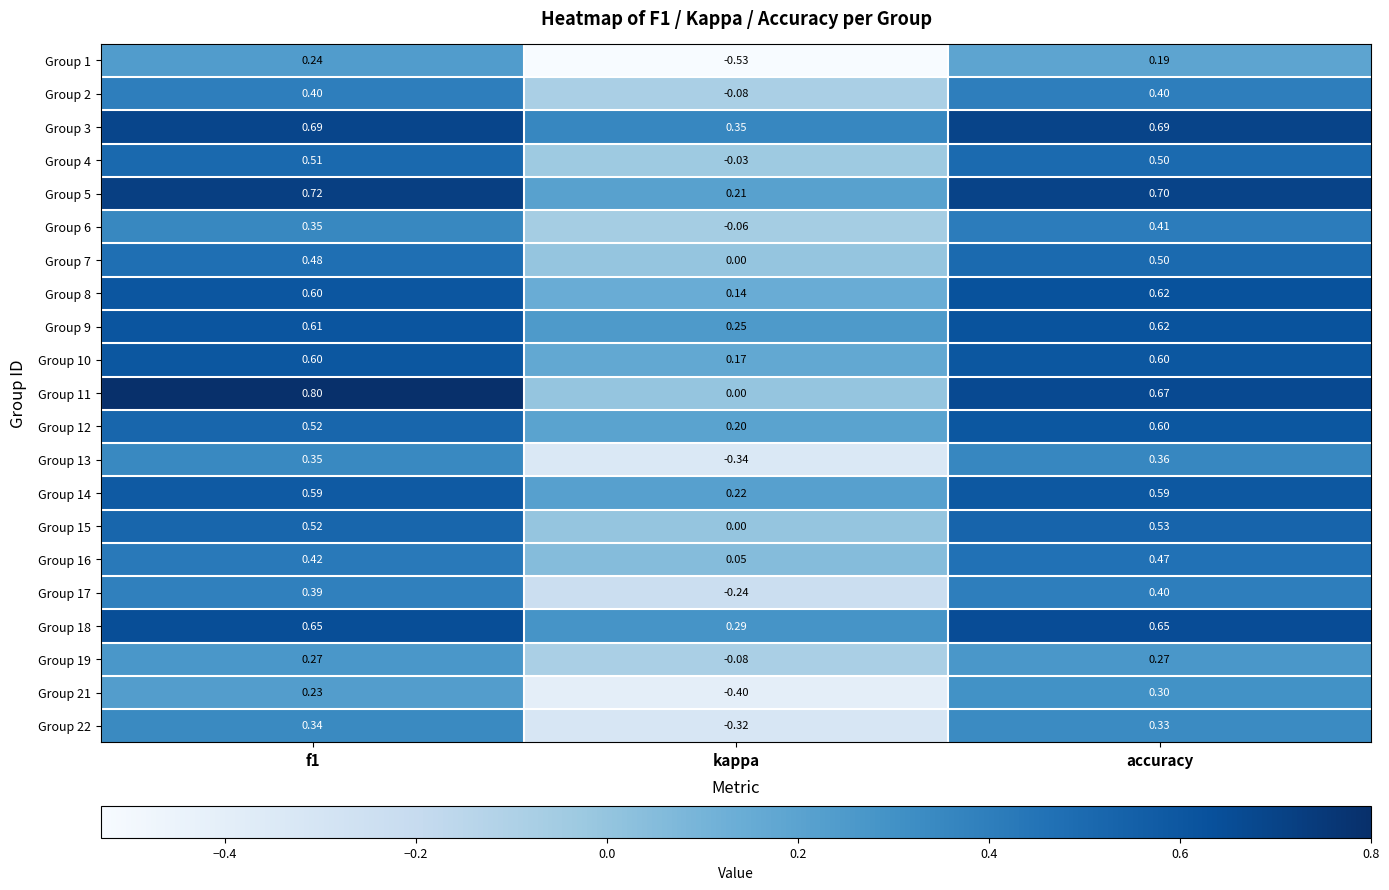

At which category is the sum across all series the highest?

accuracy